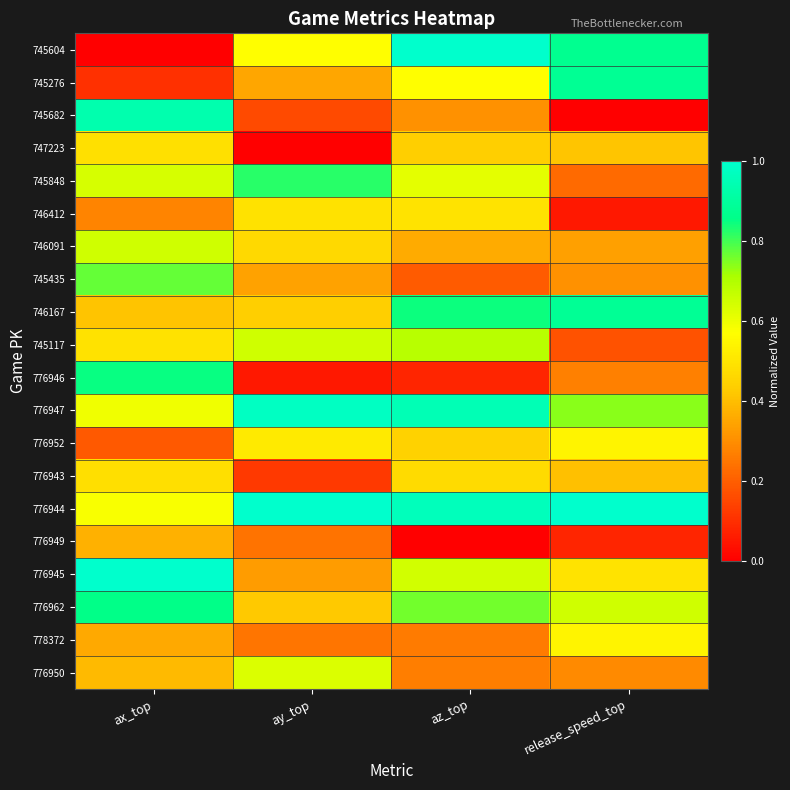

Reading left to right, transcribe all the data shown in this chart.

745604: ax_top=0.0	ay_top=0.6	az_top=1.0	release_speed_top=0.9
745276: ax_top=0.1	ay_top=0.4	az_top=0.6	release_speed_top=0.9
745682: ax_top=0.9	ay_top=0.2	az_top=0.3	release_speed_top=0.0
747223: ax_top=0.5	ay_top=0.0	az_top=0.4	release_speed_top=0.4
745848: ax_top=0.6	ay_top=0.8	az_top=0.6	release_speed_top=0.2
746412: ax_top=0.3	ay_top=0.5	az_top=0.5	release_speed_top=0.1
746091: ax_top=0.7	ay_top=0.5	az_top=0.4	release_speed_top=0.3
745435: ax_top=0.8	ay_top=0.3	az_top=0.2	release_speed_top=0.3
746167: ax_top=0.4	ay_top=0.4	az_top=0.8	release_speed_top=0.9
745117: ax_top=0.5	ay_top=0.6	az_top=0.7	release_speed_top=0.2
776946: ax_top=0.9	ay_top=0.1	az_top=0.1	release_speed_top=0.3
776947: ax_top=0.6	ay_top=1.0	az_top=1.0	release_speed_top=0.7
776952: ax_top=0.2	ay_top=0.5	az_top=0.4	release_speed_top=0.5
776943: ax_top=0.5	ay_top=0.1	az_top=0.5	release_speed_top=0.4
776944: ax_top=0.6	ay_top=1.0	az_top=1.0	release_speed_top=1.0
776949: ax_top=0.4	ay_top=0.2	az_top=0.0	release_speed_top=0.1
776945: ax_top=1.0	ay_top=0.3	az_top=0.6	release_speed_top=0.5
776962: ax_top=0.9	ay_top=0.4	az_top=0.8	release_speed_top=0.7
778372: ax_top=0.4	ay_top=0.2	az_top=0.3	release_speed_top=0.5
776950: ax_top=0.4	ay_top=0.6	az_top=0.3	release_speed_top=0.3